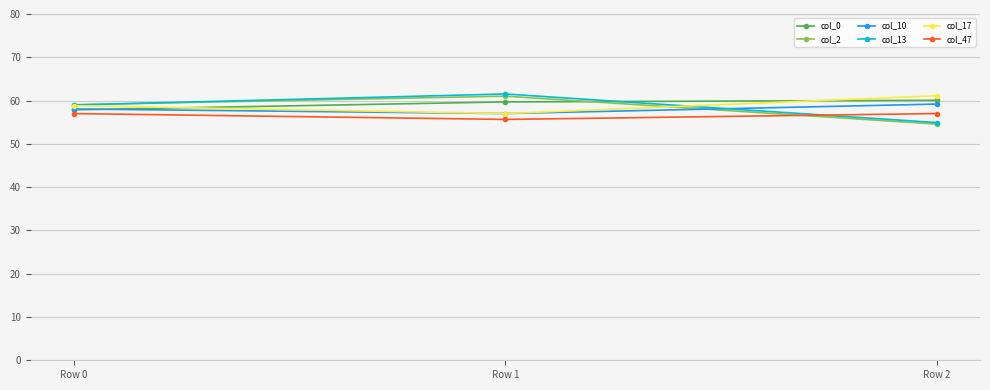

What is the value of the col_2 point at the 1st from the left?

59.0